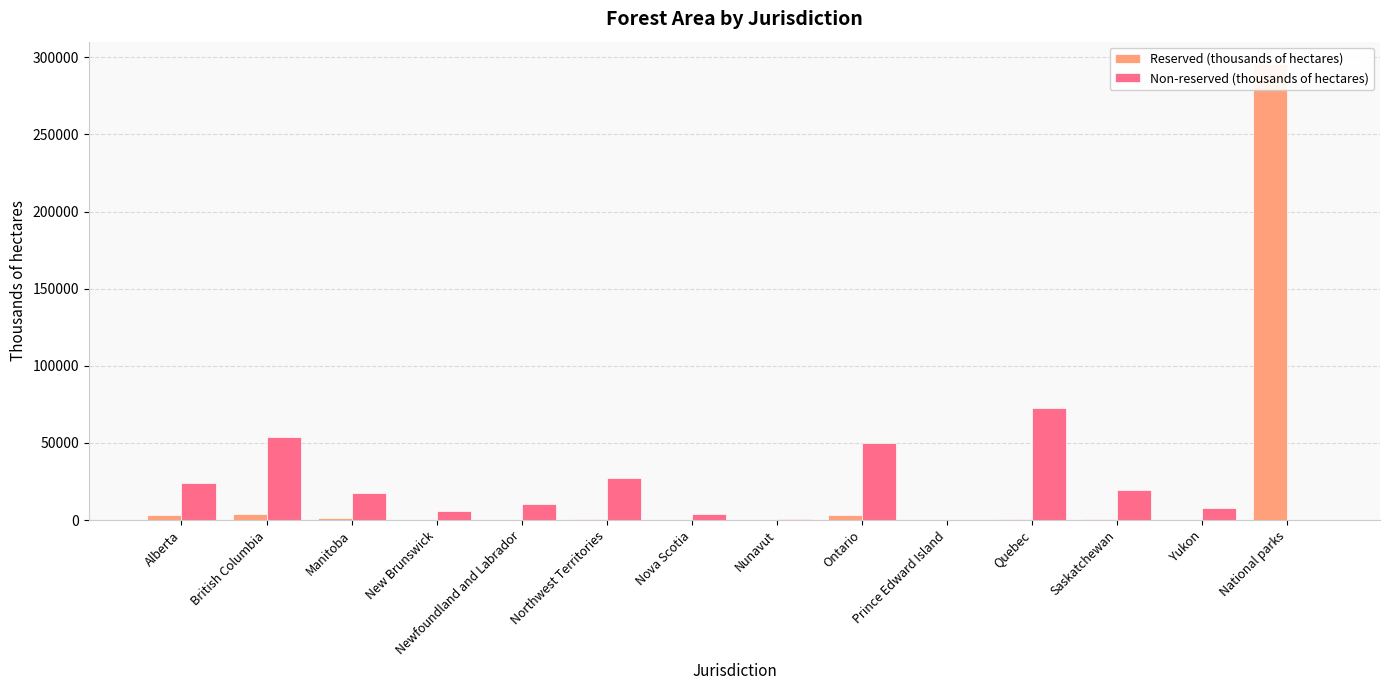

How many values in the Reserved (thousands of hectares) series are below 693?

7